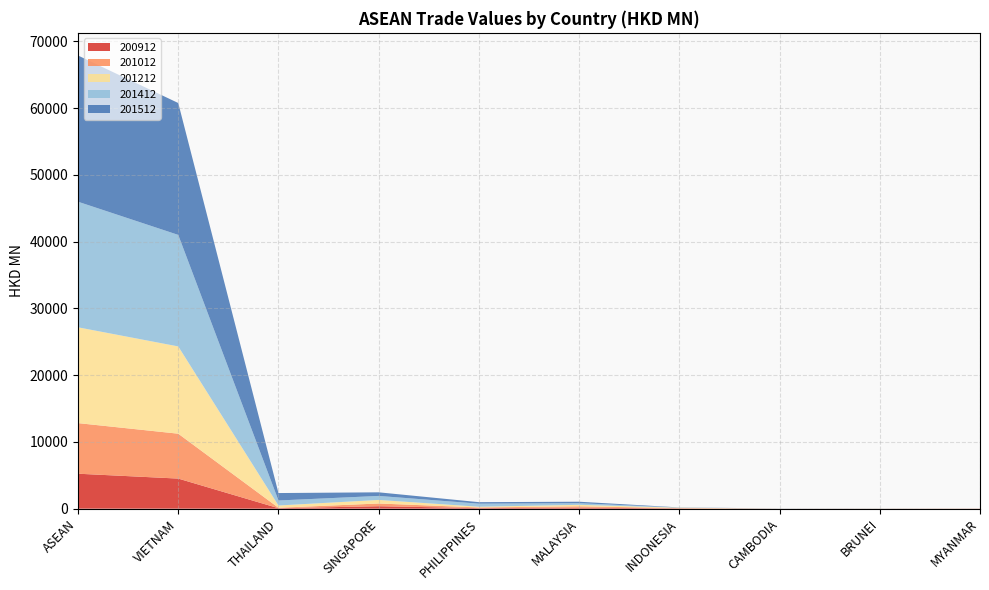

Reading left to right, list all the values displayed in this chart.

200912: 5236.5	4507.8	68.8	366.0	84.8	154.1	43.4	3.6	6.1	1.9
201012: 7579.8	6723.8	68.4	408.9	97.1	198.9	43.4	4.0	6.3	29.1
201212: 14347.9	13070.7	338.2	534.6	107.7	223.2	54.6	7.9	10.4	0.6
201412: 18812.2	16705.9	750.9	600.0	459.9	244.2	23.3	9.4	7.5	2.9
201512: 21902.0	19754.1	1113.4	540.0	225.2	220.2	21.9	10.8	8.7	5.9